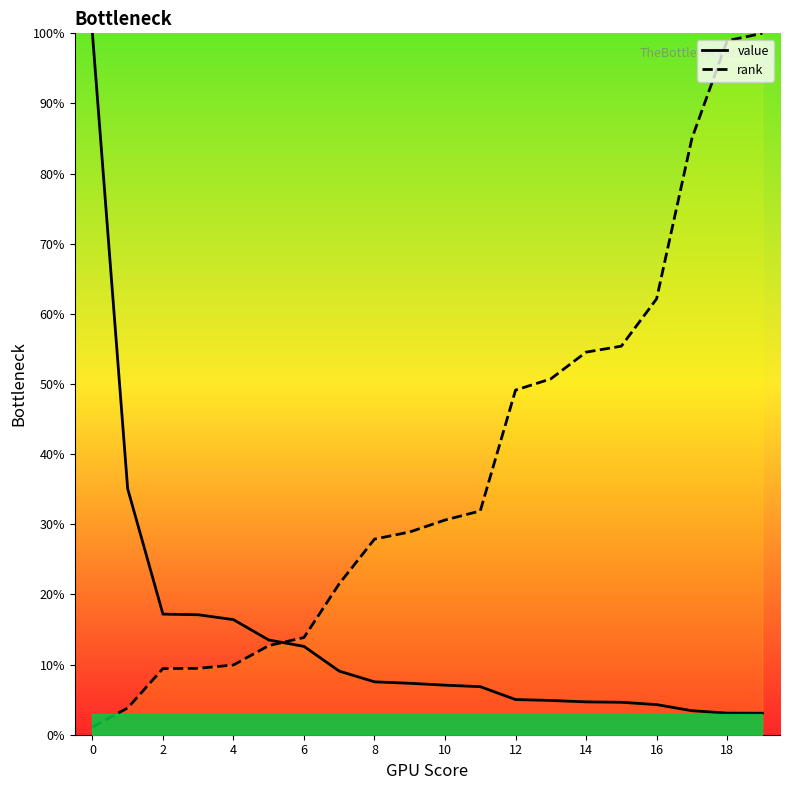

Which series has the widest spread of values?

rank